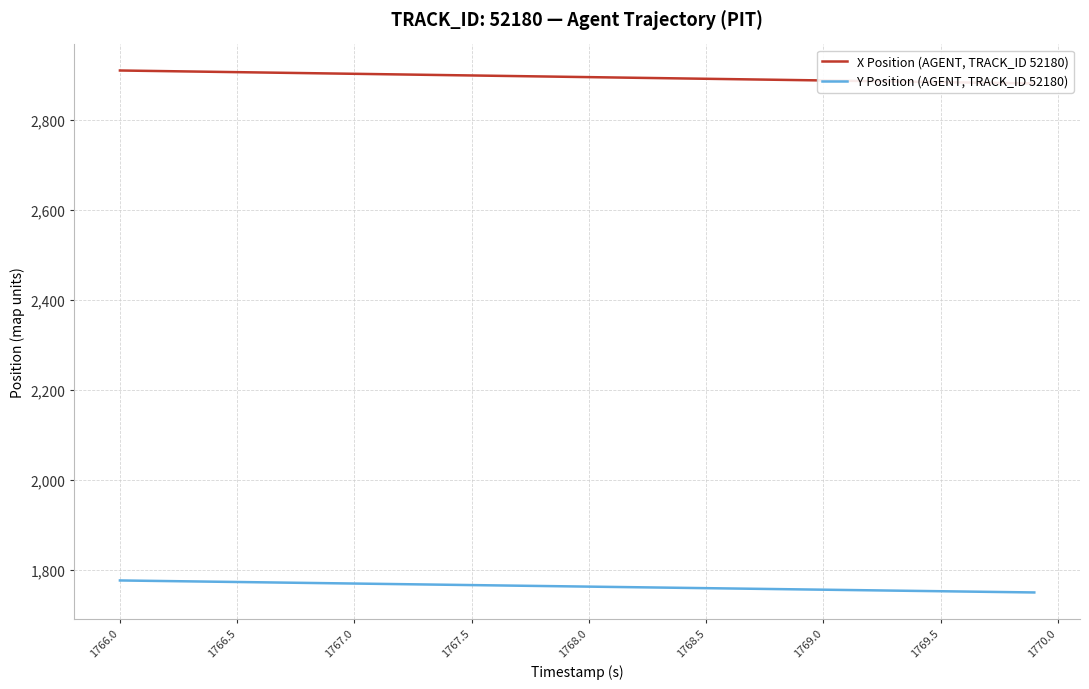

What is the lowest value of the Y Position (AGENT, TRACK_ID 52180) series?

1749.9